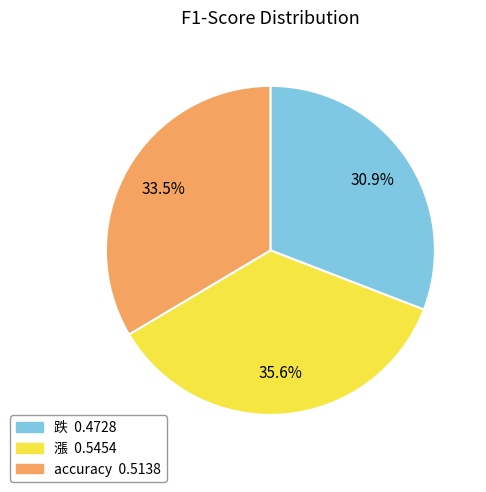

To the nearest percent, what is the difference between the largest and smallest slice percentages?

5%